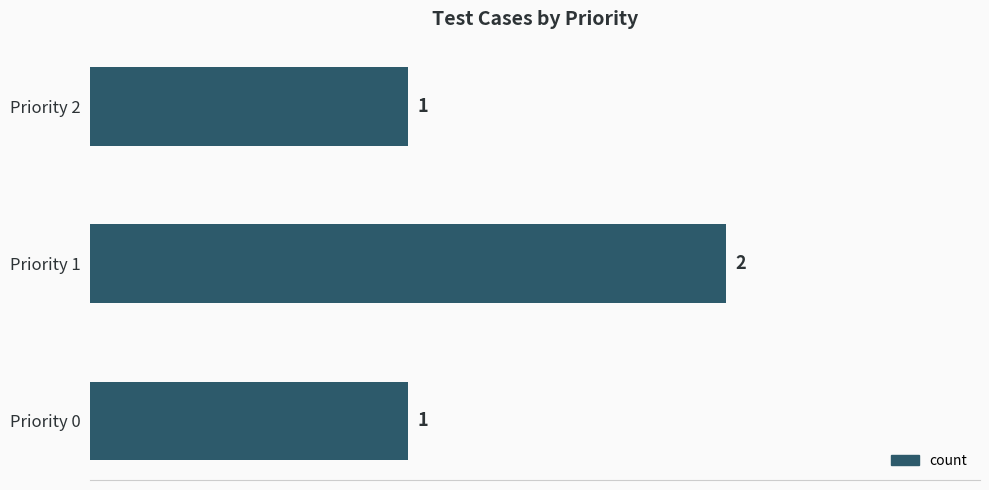

Approximately how many times larger is the value at Priority 0 compared to Priority 1?

0.5